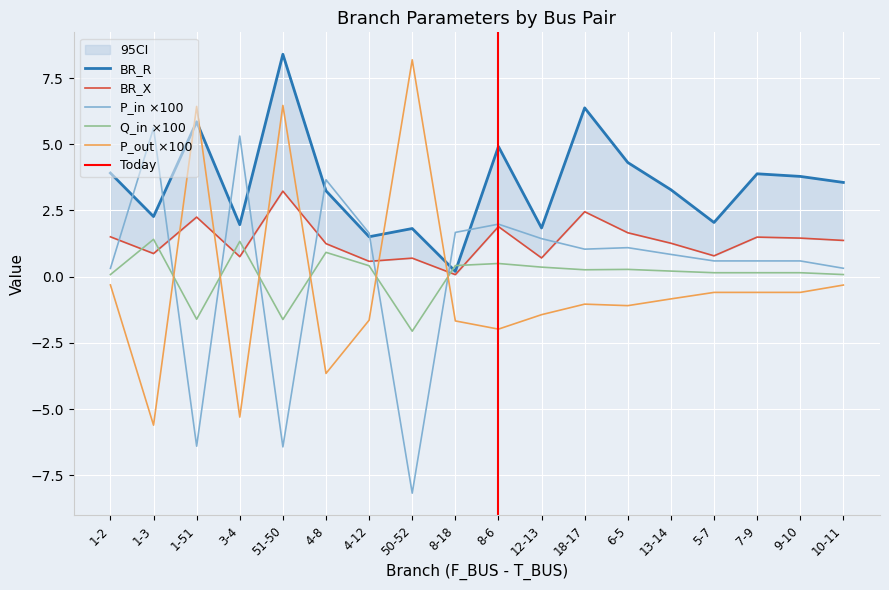

At which category is the sum across all series the highest?

51-50